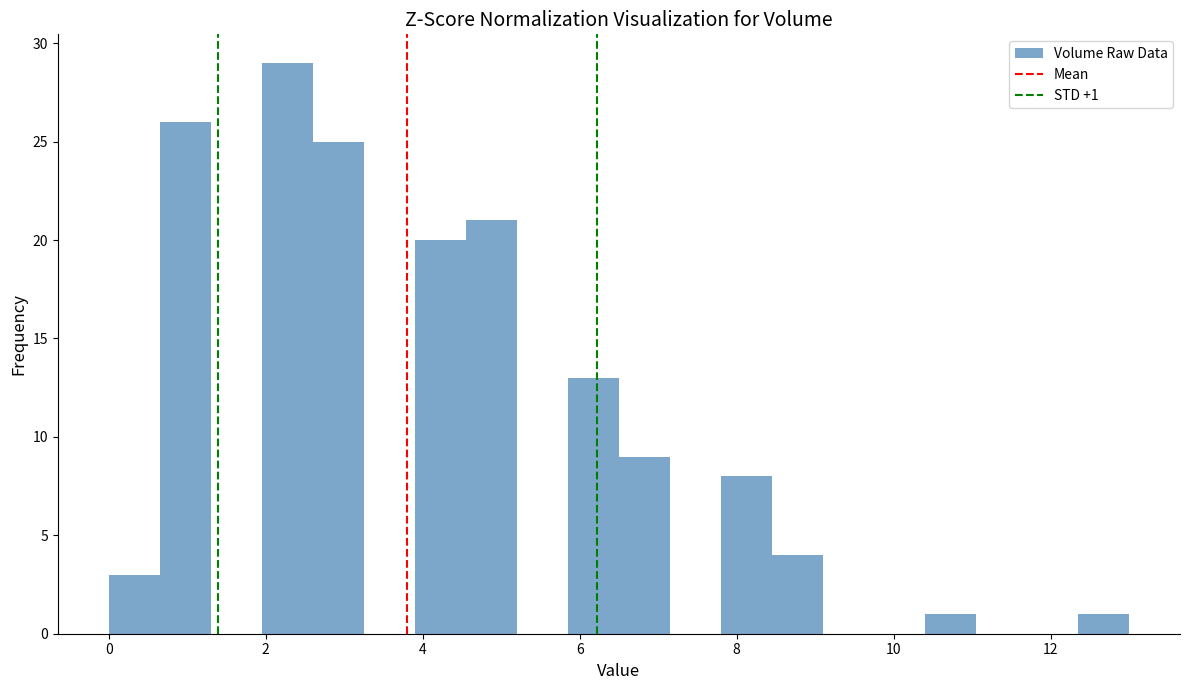

Read against the x-axis, roughly where is the centre of the tallest bar?

2.2